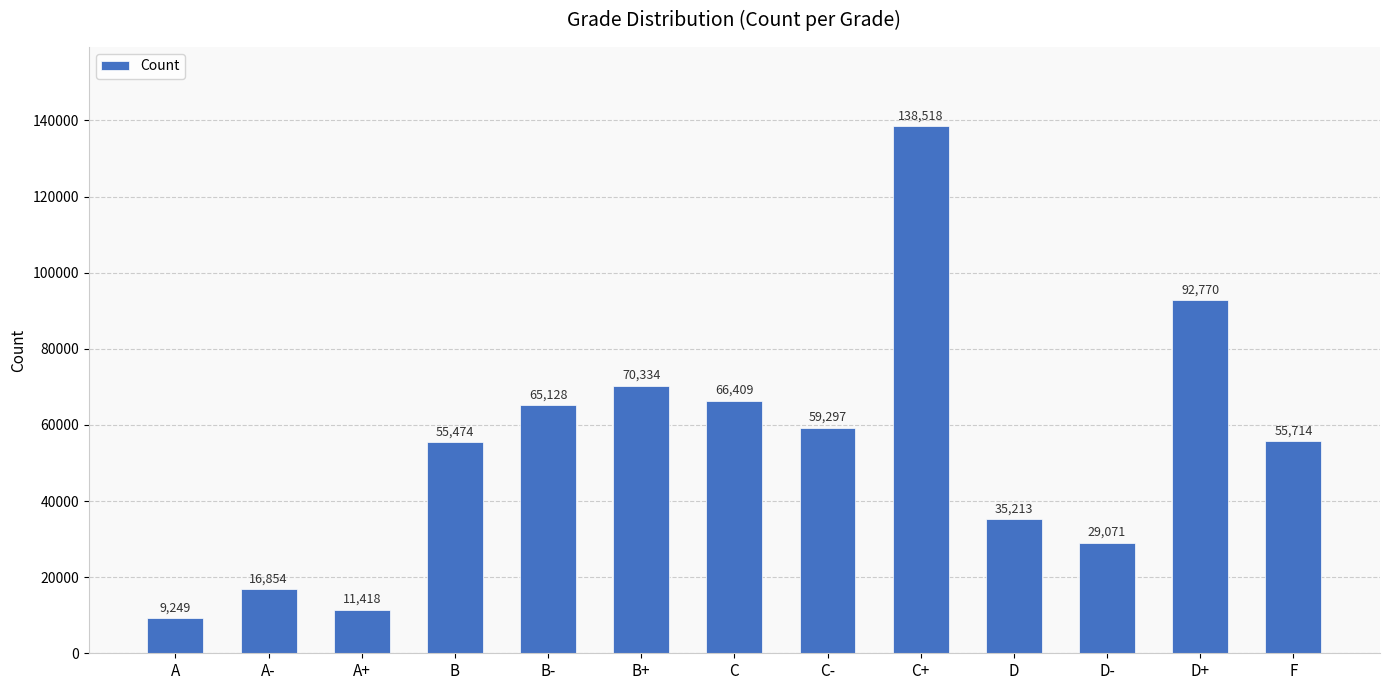

Reading right to left, extract all data points from this chart.

F=55714	D+=92770	D-=29071	D=35213	C+=138518	C-=59297	C=66409	B+=70334	B-=65128	B=55474	A+=11418	A-=16854	A=9249